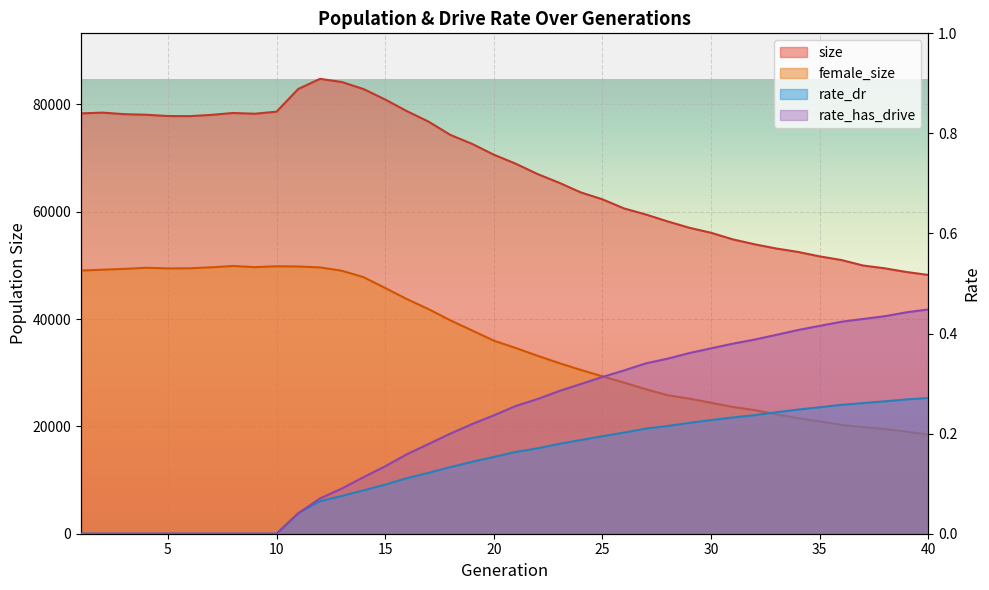

Which series has the widest spread of values?

size